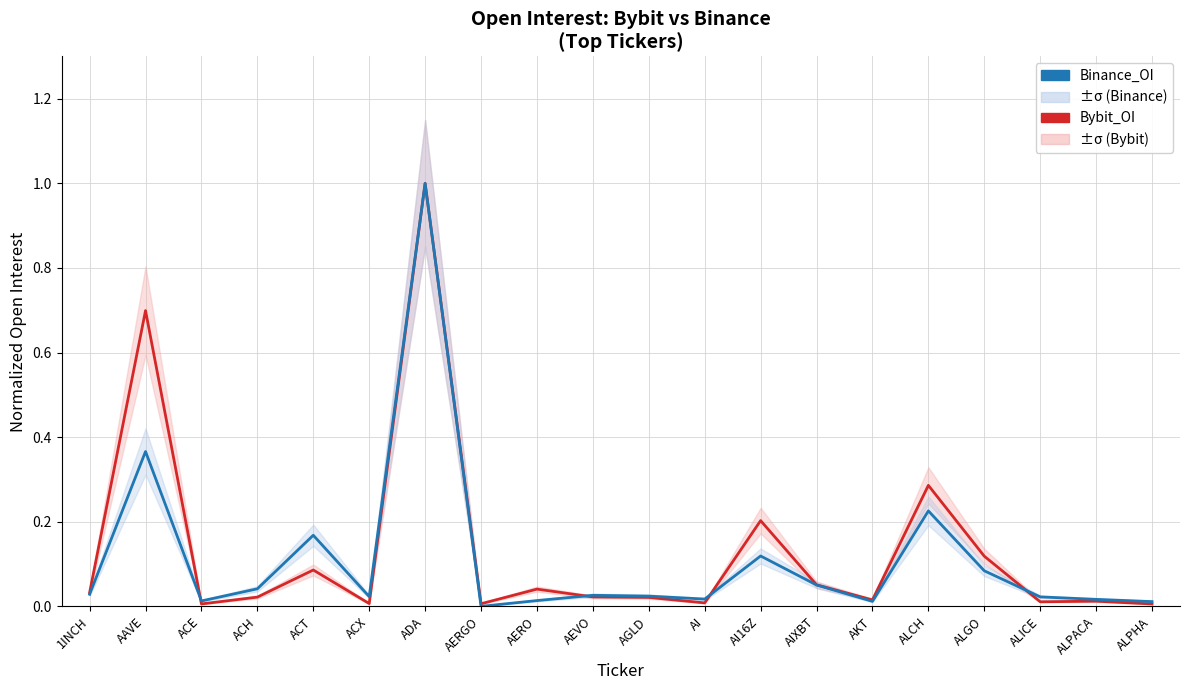

Reading left to right, transcribe all the data shown in this chart.

Bybit_OI: 0.0	0.7	0.0	0.0	0.1	0.0	1.0	0.0	0.0	0.0	0.0	0.0	0.2	0.1	0.0	0.3	0.1	0.0	0.0	0.0
Binance_OI: 0.0	0.4	0.0	0.0	0.2	0.0	1.0	0.0	0.0	0.0	0.0	0.0	0.1	0.1	0.0	0.2	0.1	0.0	0.0	0.0